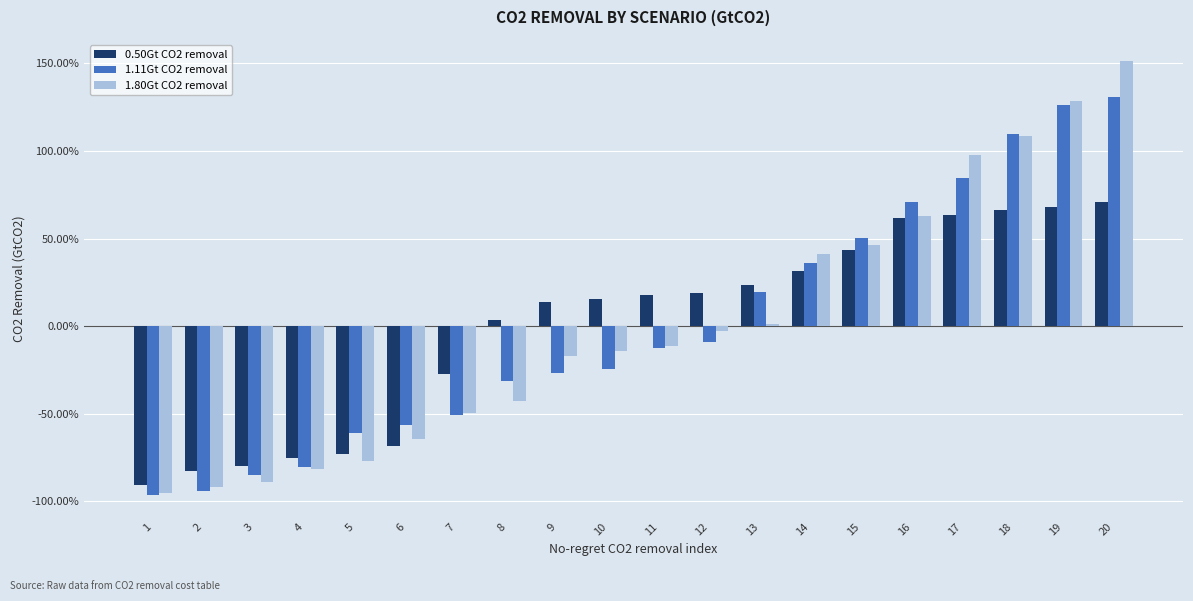

How many distinct data groups are displayed?

3